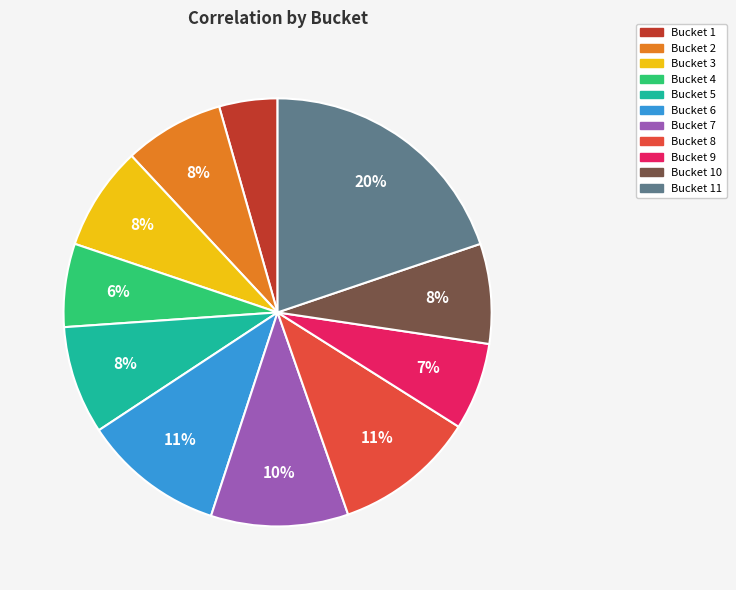

Count the number of slices in the pie.

11